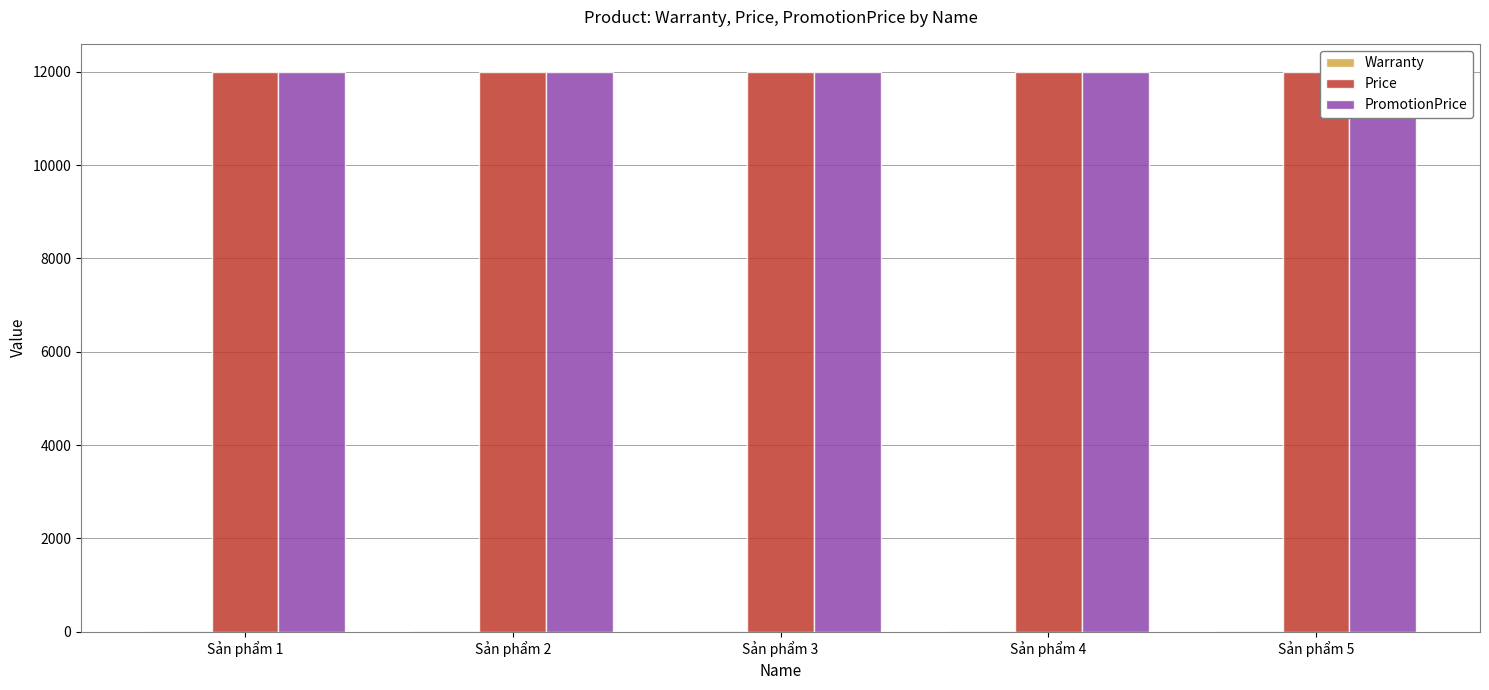

Which category has the lowest value in the Warranty series?

Sản phẩm 1